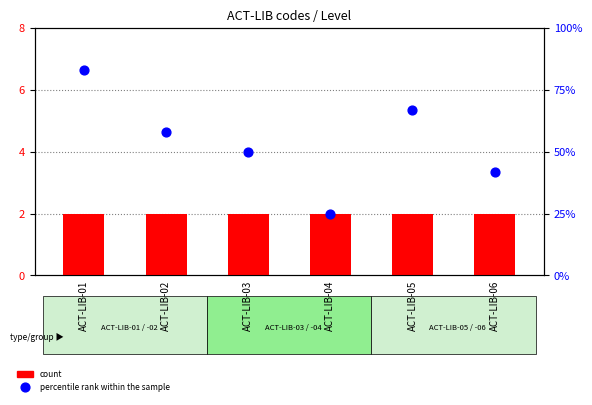

At how many categories does at least one series exceed 79?

1